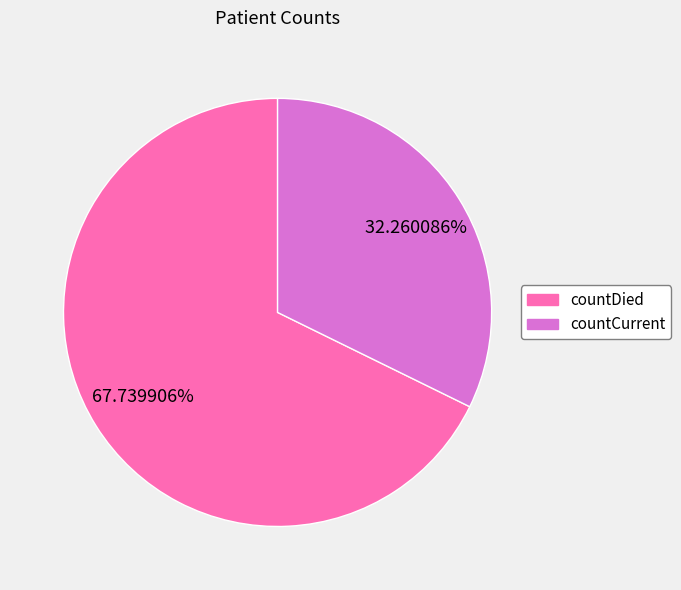

Is there a majority slice in this chart?

Yes